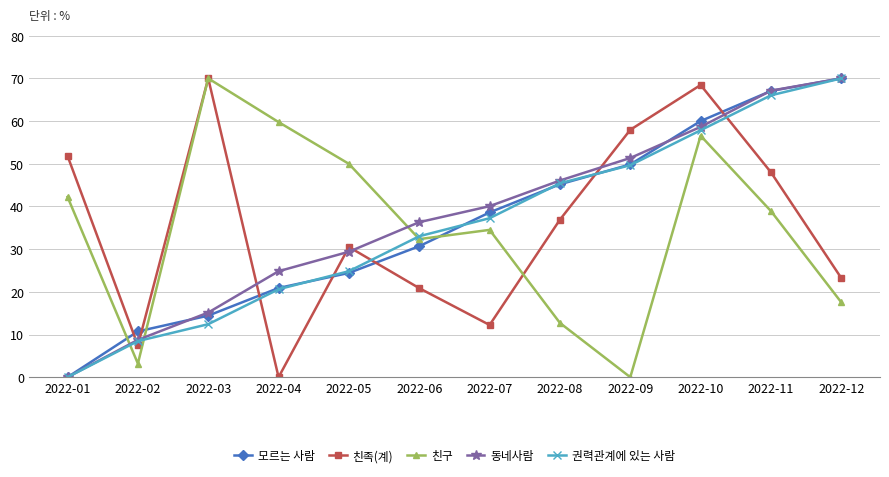

What is the sum of the 모르는 사람 values at 2022-10 and 2022-06?

90.7